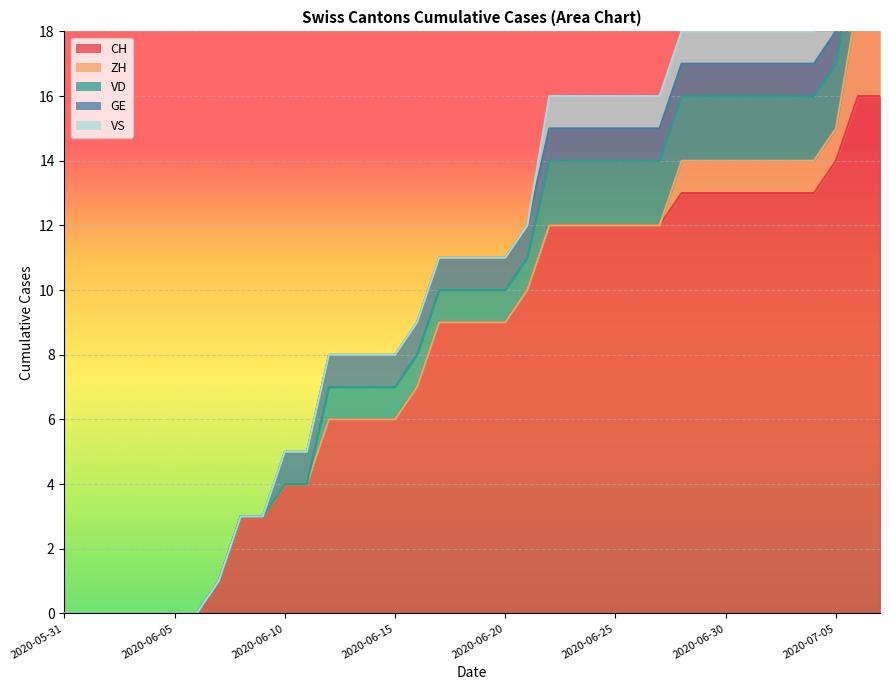

How many data points in GE are less than 1?

10